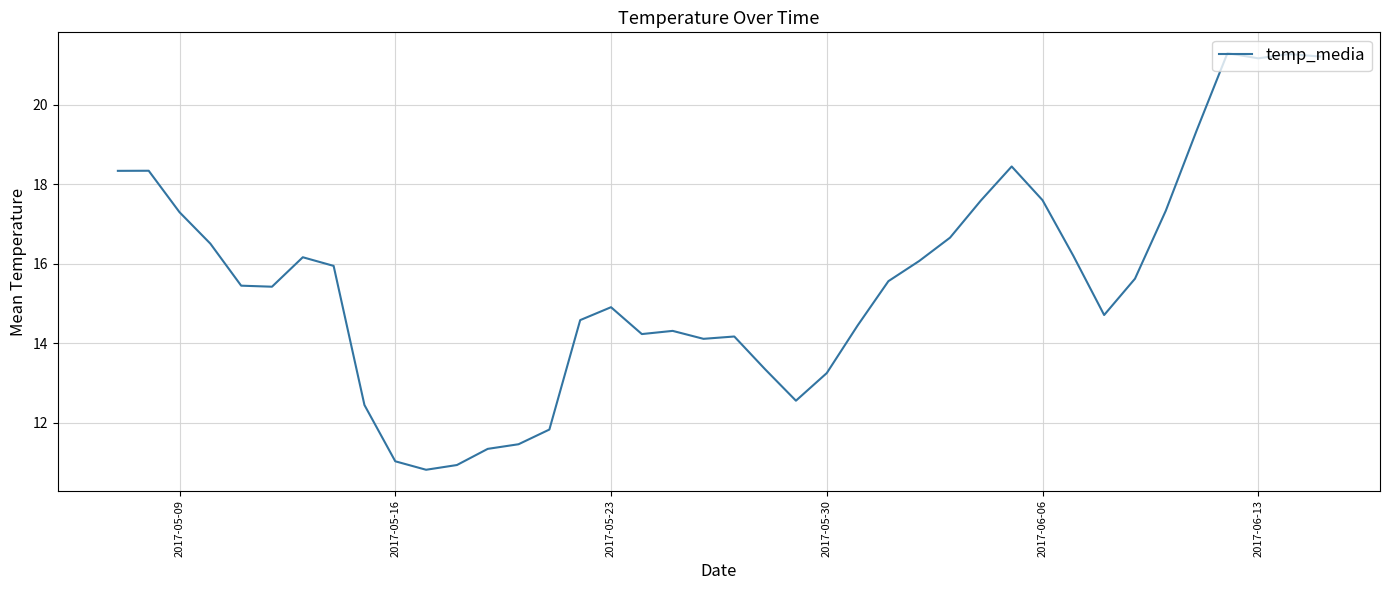

What is the maximum value shown in the chart?

21.3